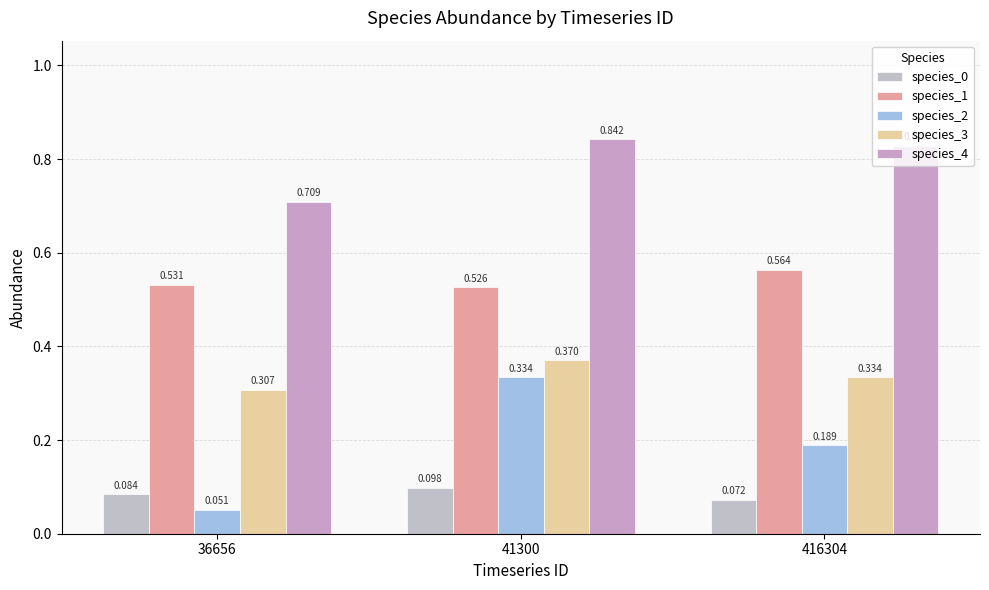

What is the greatest value displayed?

0.8